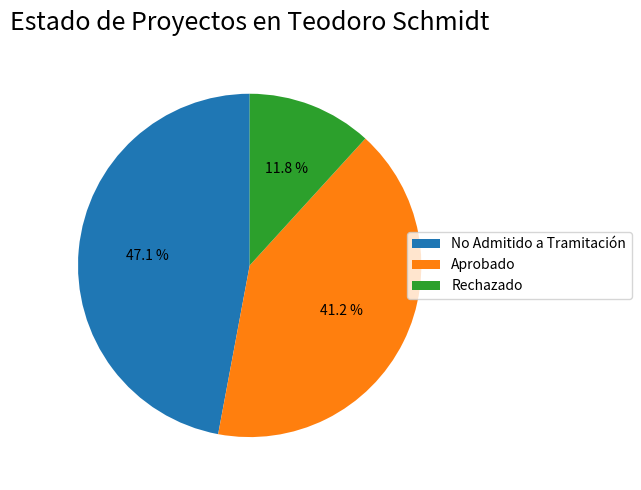

Rank the categories by value from highest to lowest.

No Admitido a Tramitación, Aprobado, Rechazado